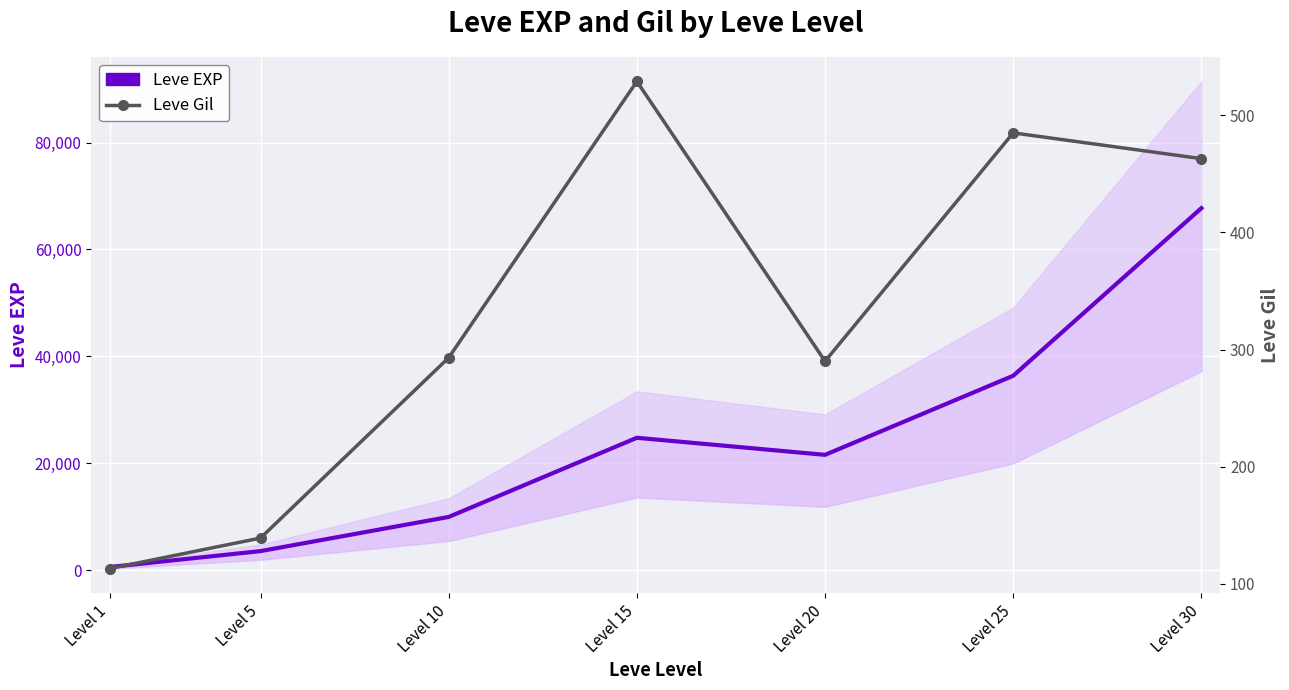

How many data points in Leve Gil are less than 293?

3